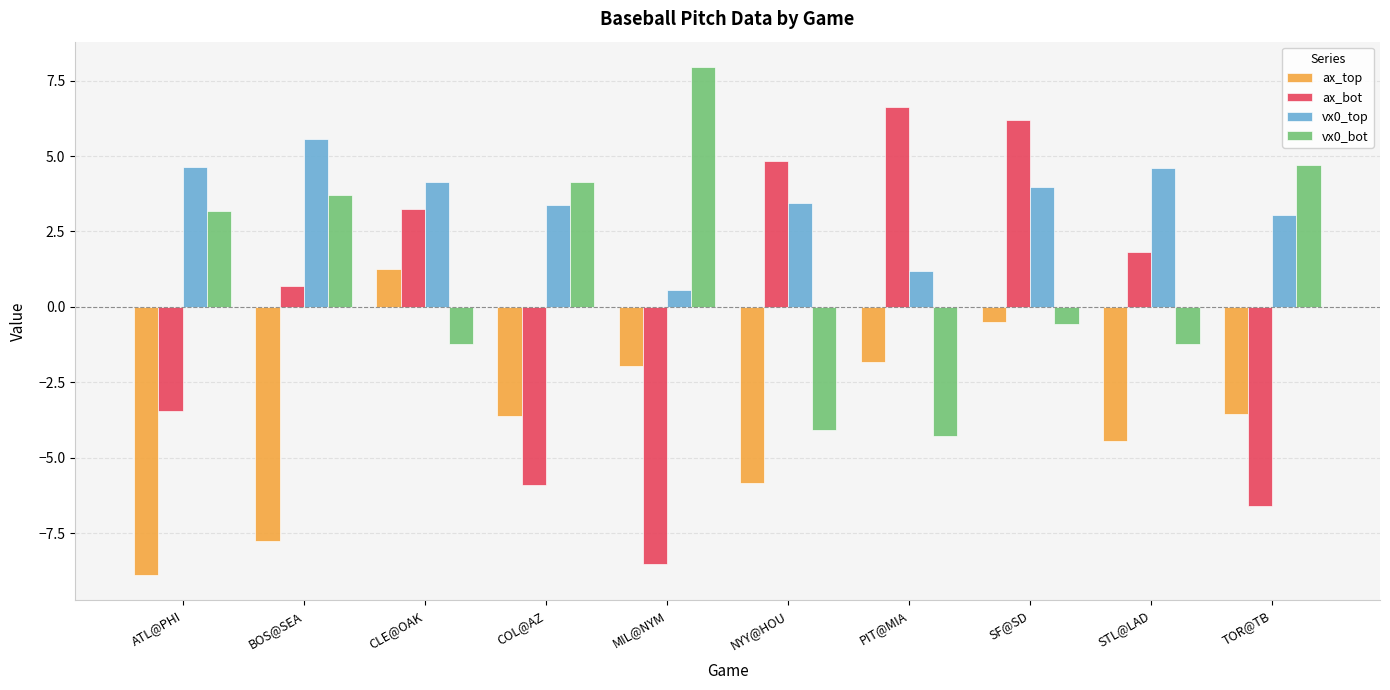

Is it true that ax_bot equals -11.1 at MIL@NYM?

False